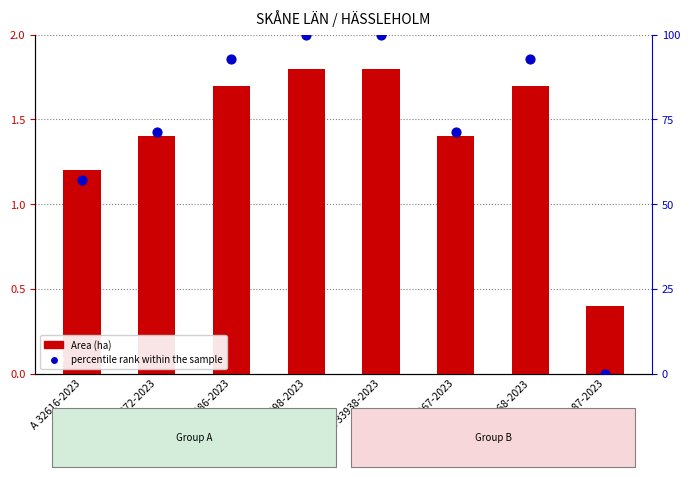

What are all the series names shown in the legend?

Area (ha), percentile rank within the sample